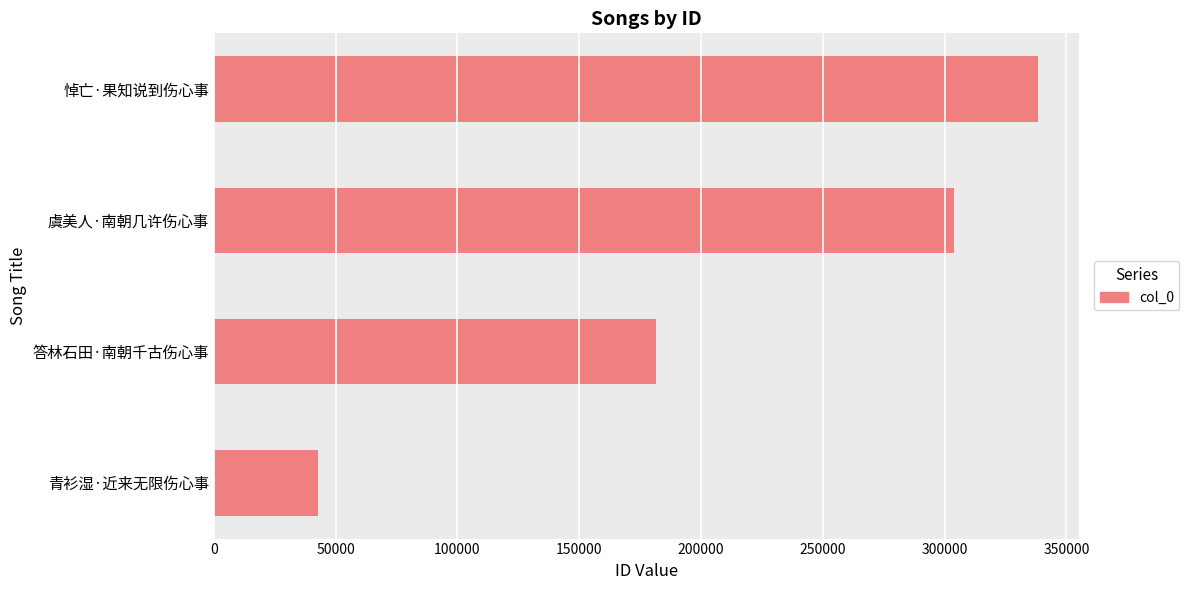

True or false: the data shows 513986 at 虞美人·南朝几许伤心事.

False